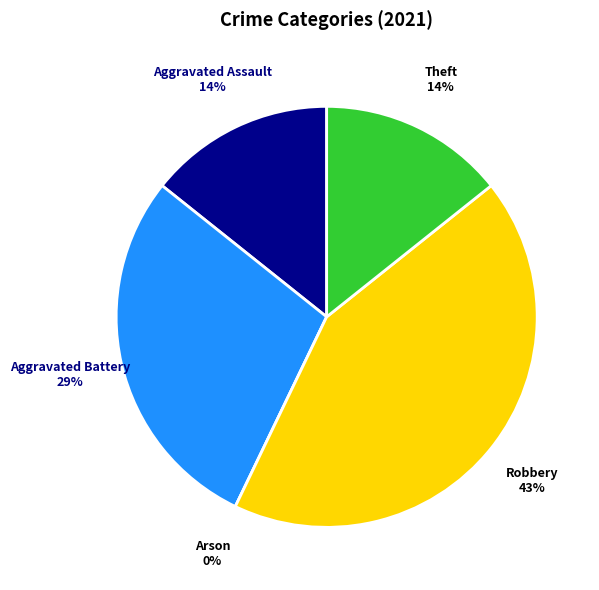

To the nearest percent, what is the average slice percentage?

20%